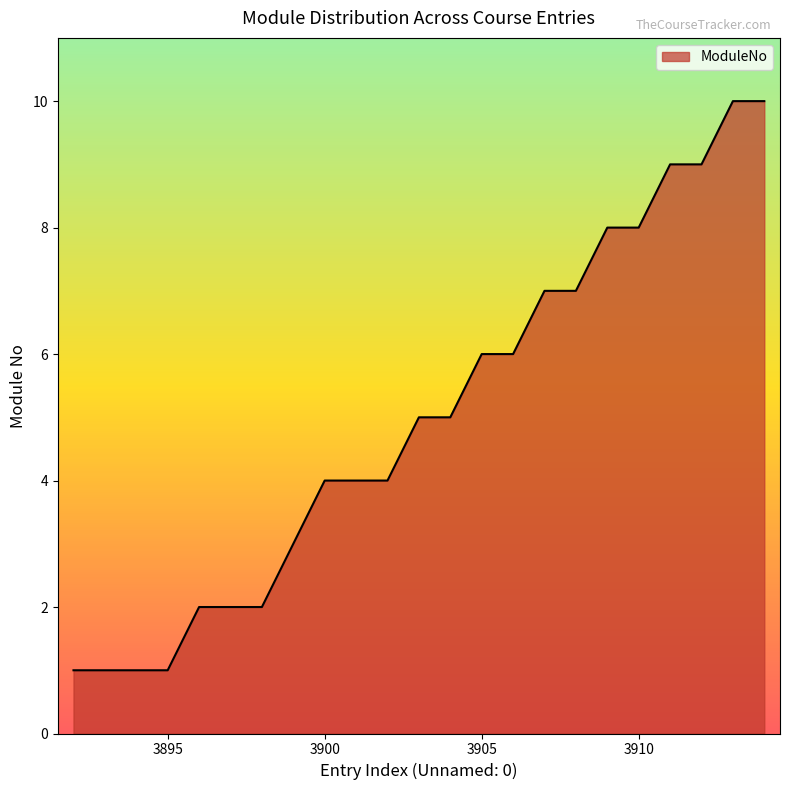

What is the greatest value displayed?

10